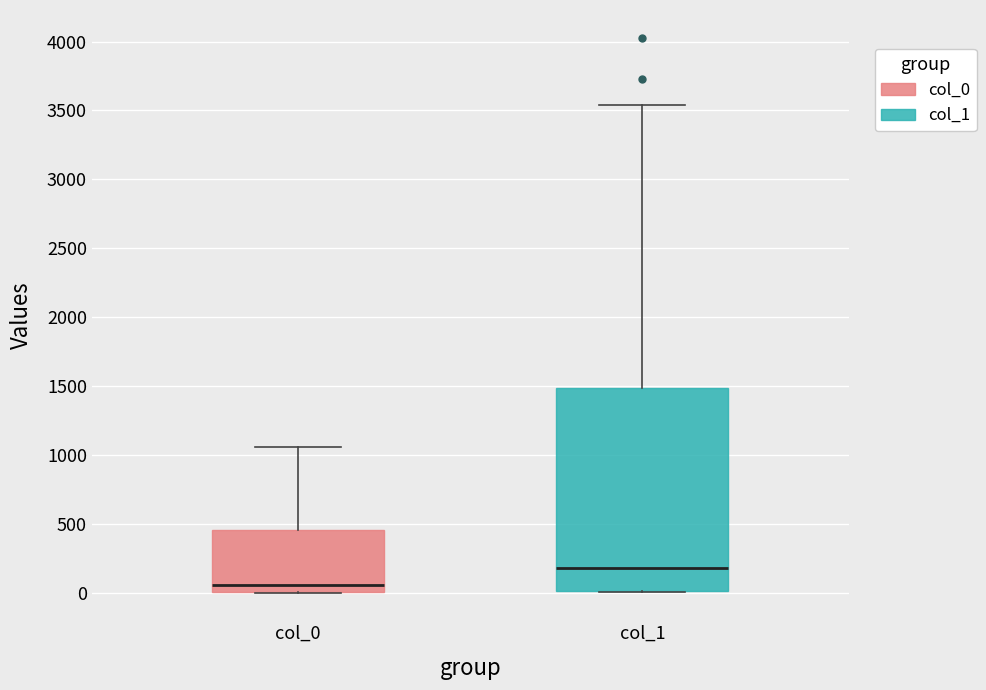

Where does the upper whisker of the box for col_0 end on the y-axis? The values are not printed on the chart, so give them approximately, as read against the axis.

1050